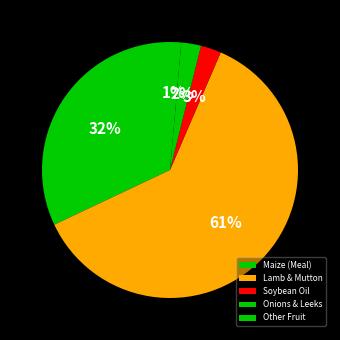

How many slices are in this pie chart?

5